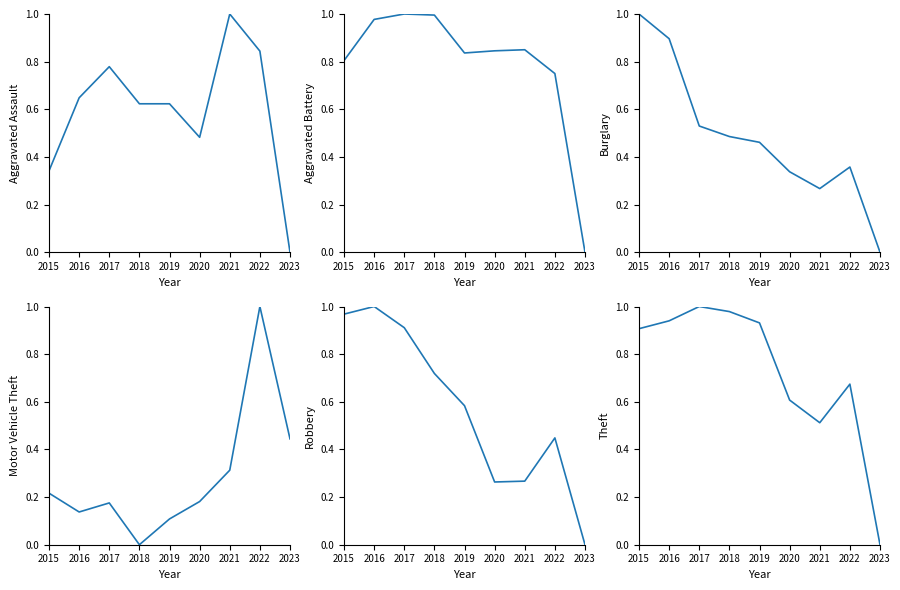

How many times do Aggravated Assault and Aggravated Battery cross each other?

1